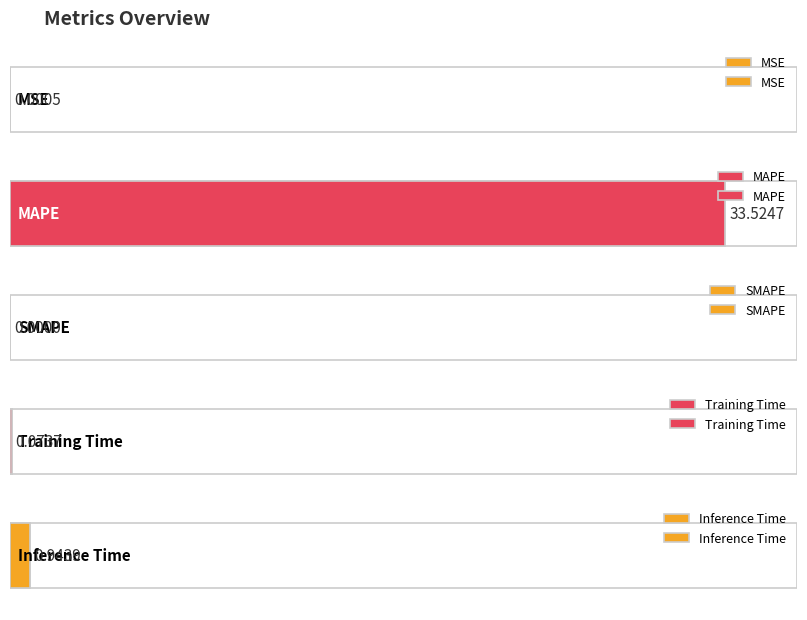

What is the difference between the maximum and minimum values?

33.5